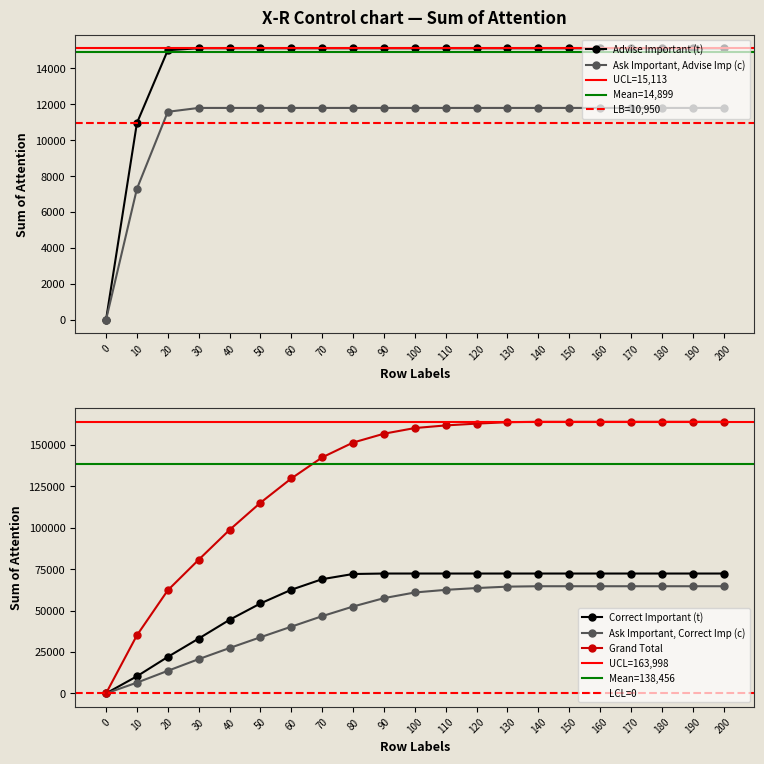

At how many categories does at least one series exceed 127892?

15